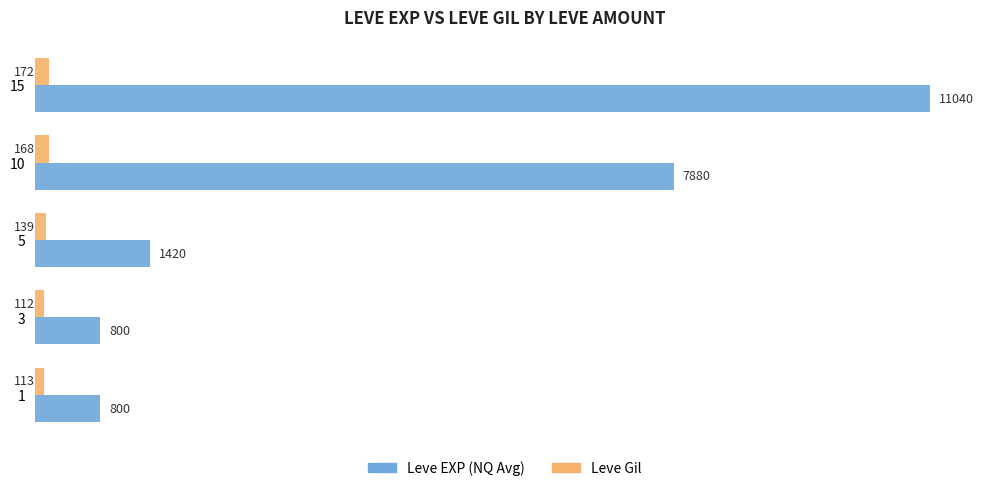

What is the total value across all series at 5?

1559